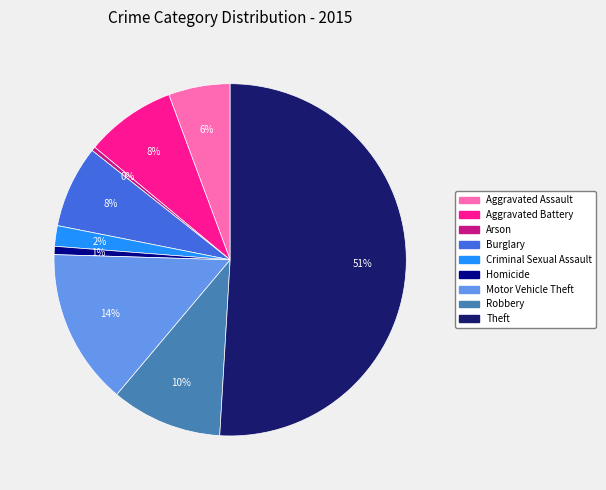

What is the ratio of the value at Robbery to the value at Motor Vehicle Theft?

0.7